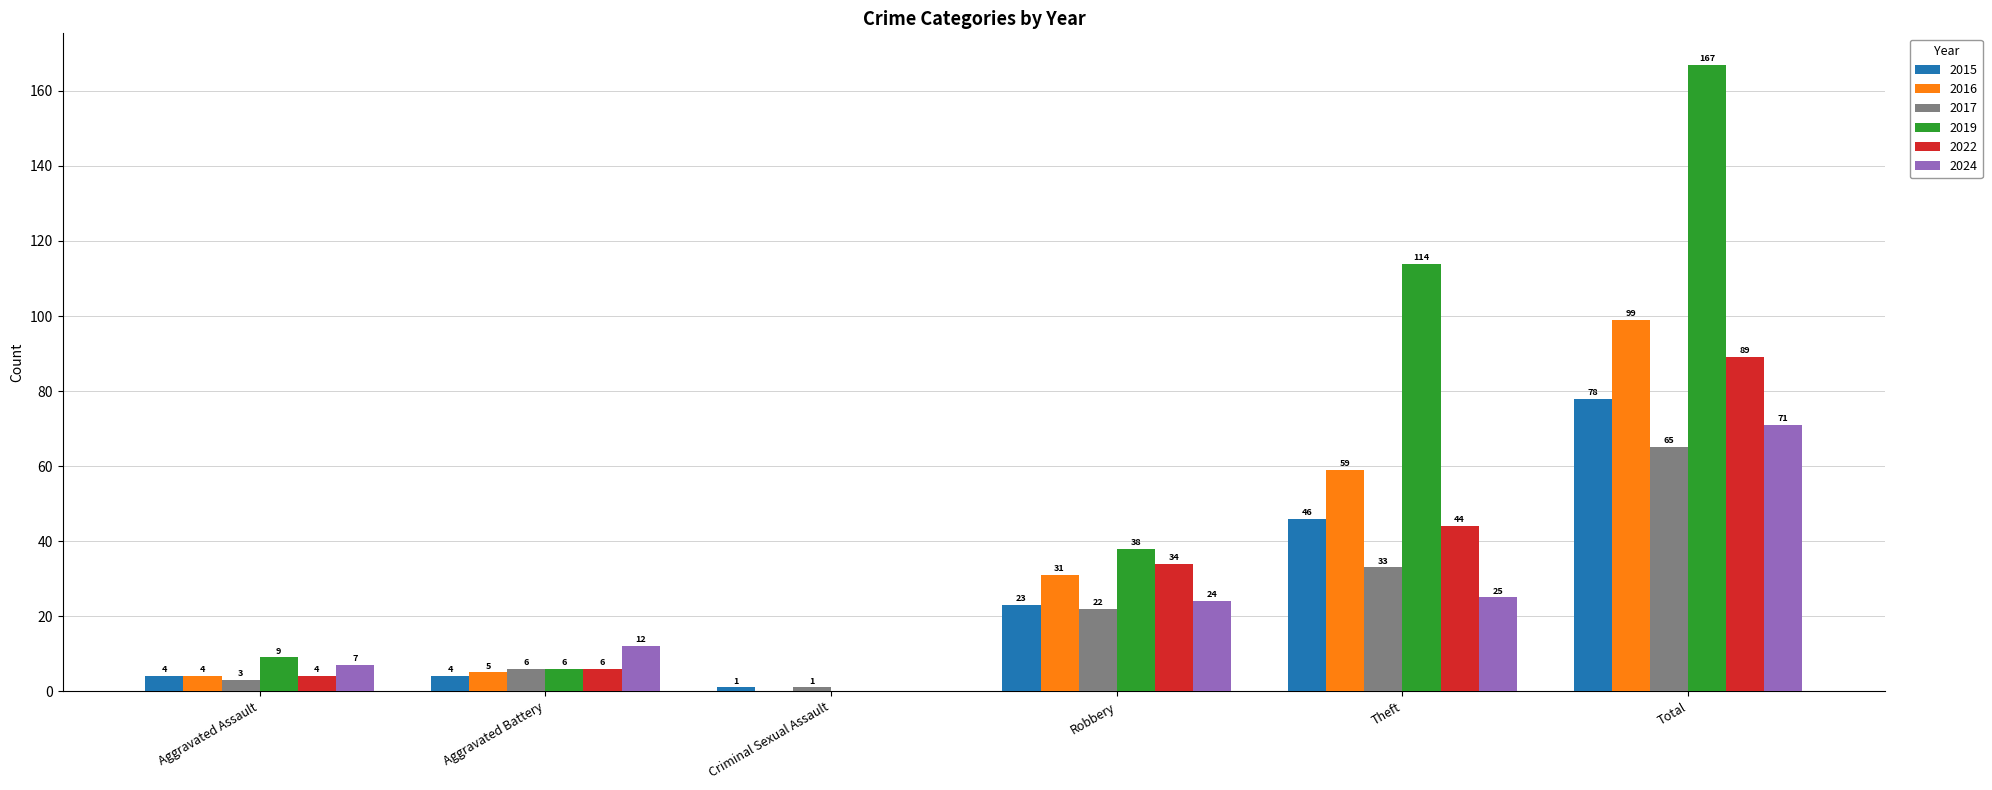

Are the bars grouped side by side (vs. stacked)?

Yes